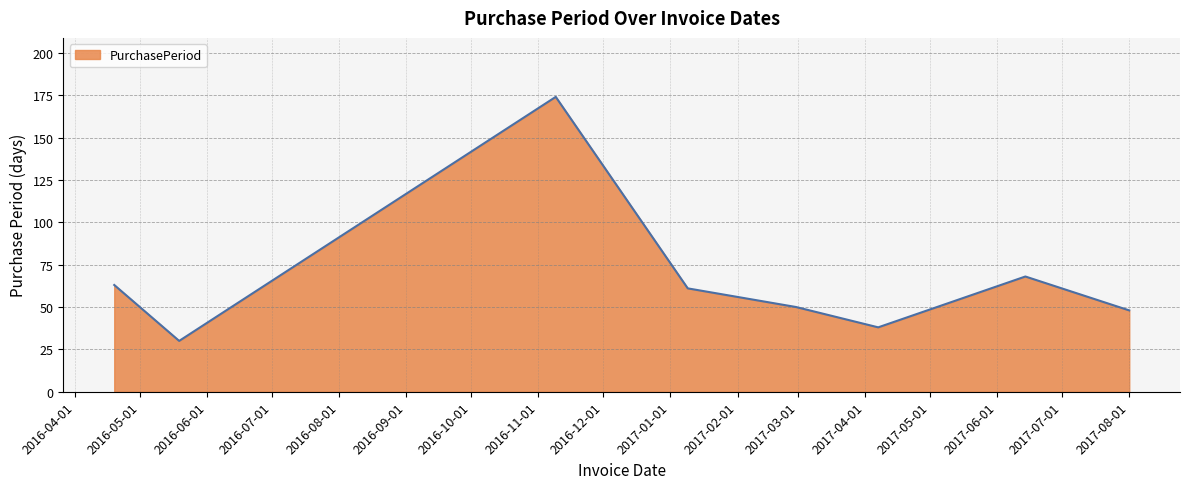

What is the difference between the maximum and minimum values?

144